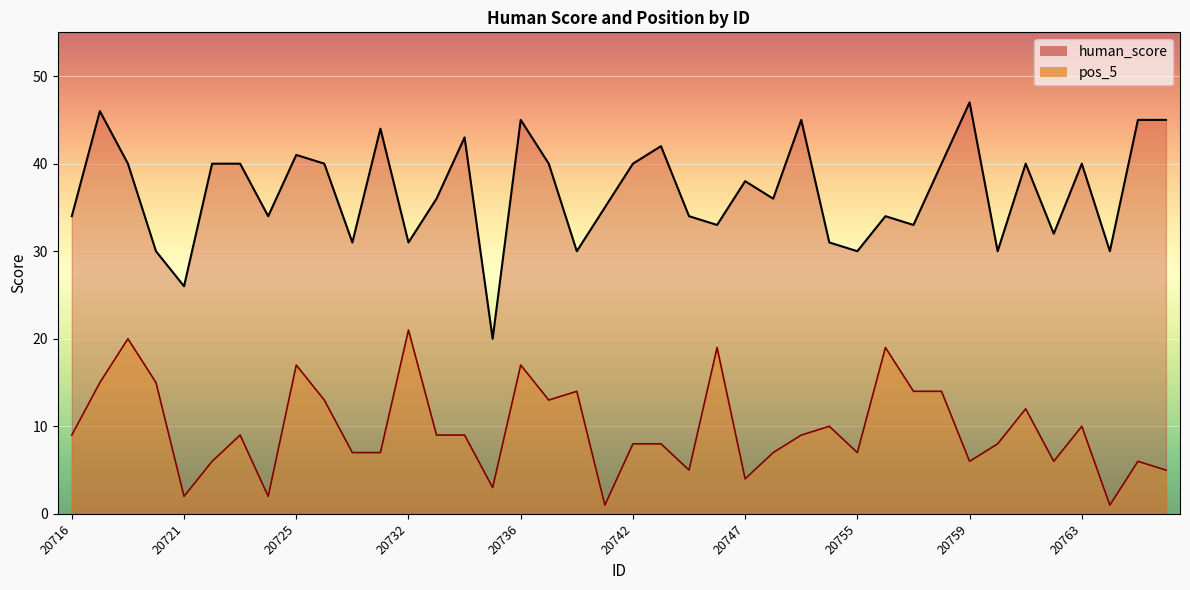

Is the value of pos_5 at 20751 greater than the value of human_score at 20728?

No